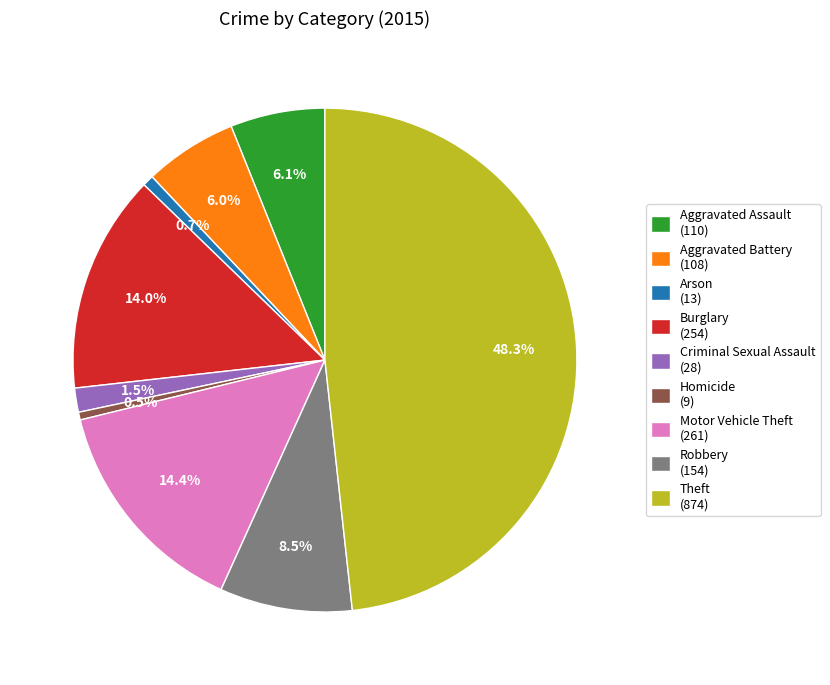

Does Aggravated Battery account for over 50% of the chart?

No